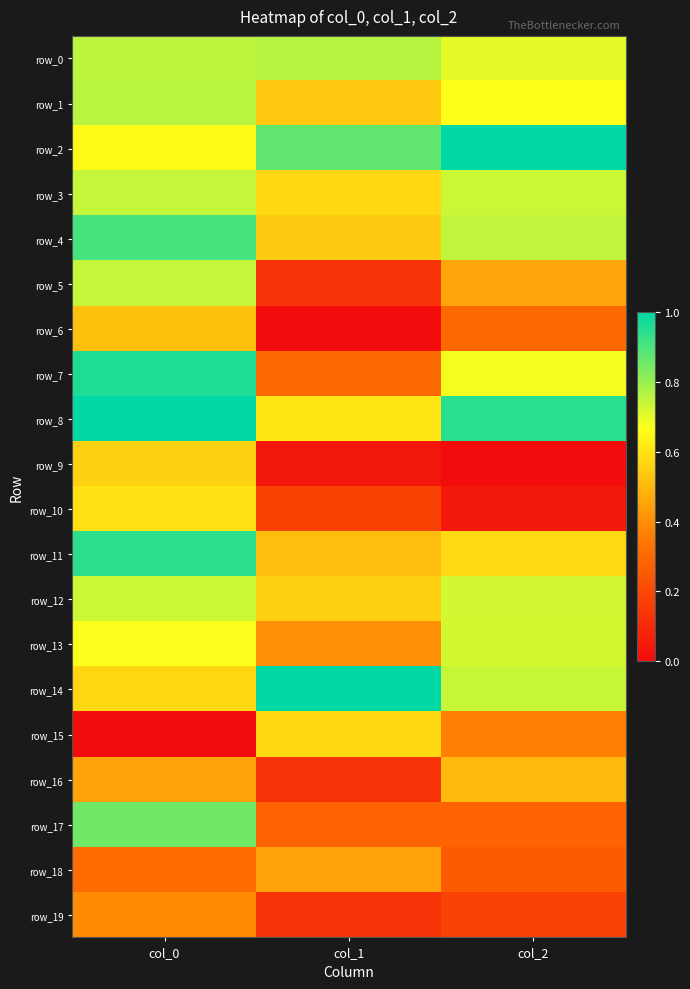

The value of row_0 at col_0 is 0.8. True or false?

True